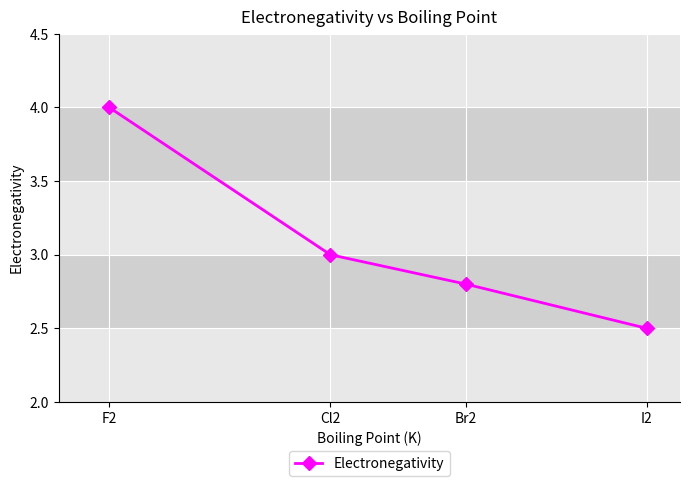

Rank the categories by value from lowest to highest.

I2, Br2, Cl2, F2